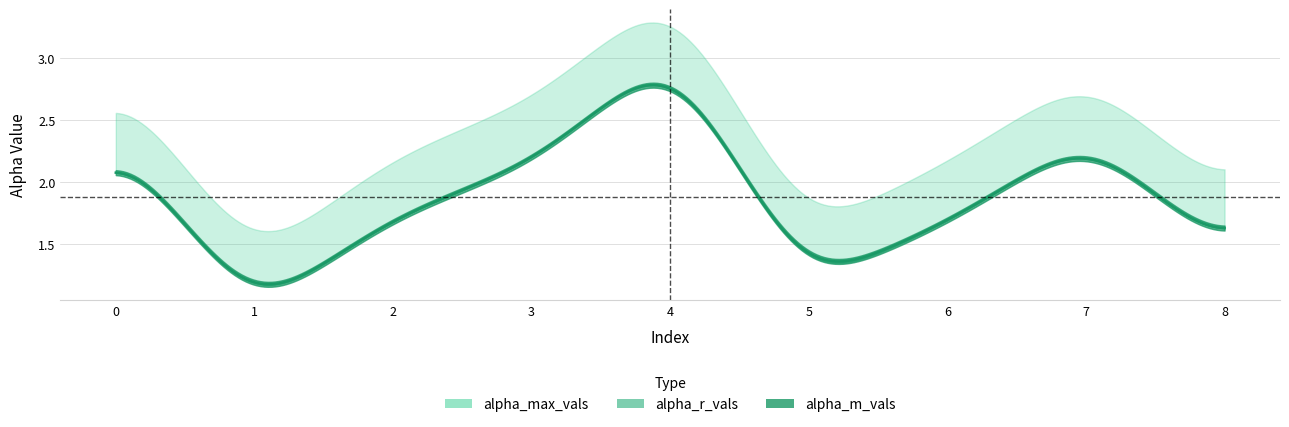

Is it true that alpha_r_vals equals 3.9 at 7?

False